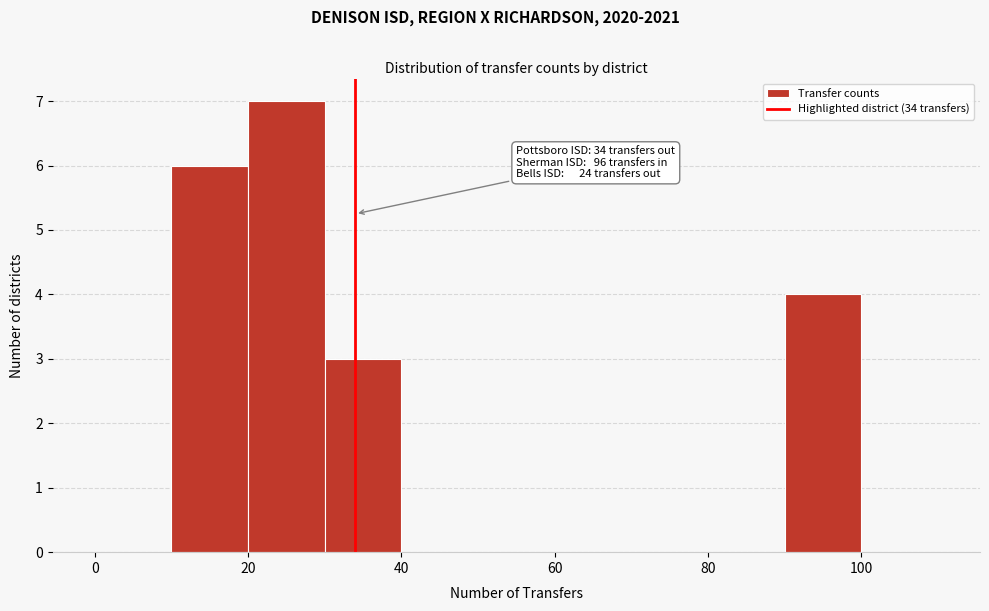

Which range on the x-axis has the tallest bar?

20 to 30